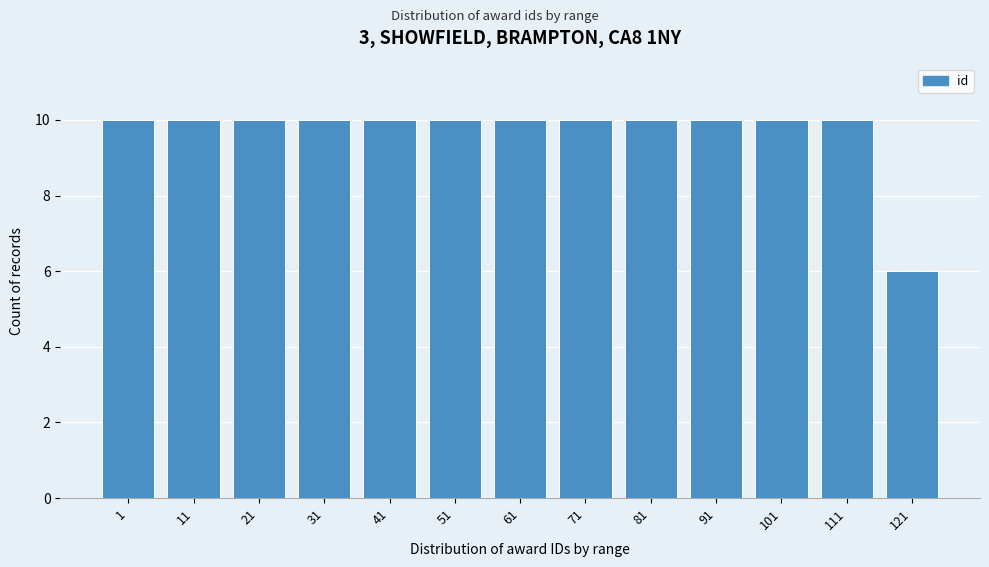

Reading right to left, what are all the values shown in this chart?

6	10	10	10	10	10	10	10	10	10	10	10	10